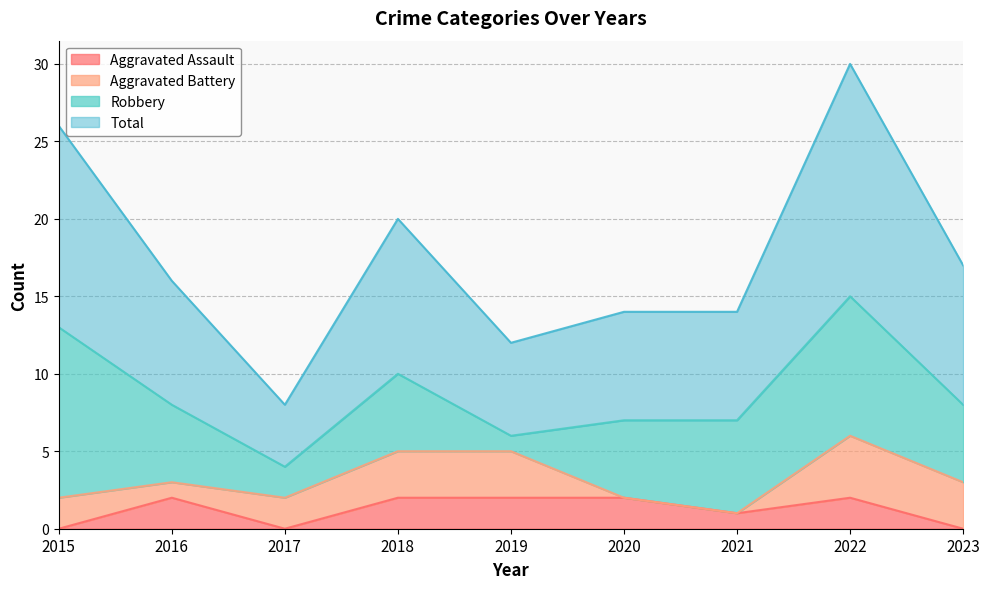

The Total series shows 20 at 2020. True or false?

False